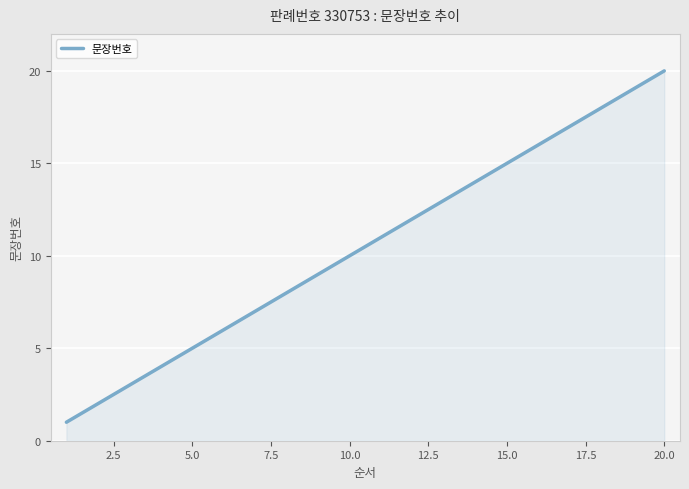

What is the greatest value displayed?

20